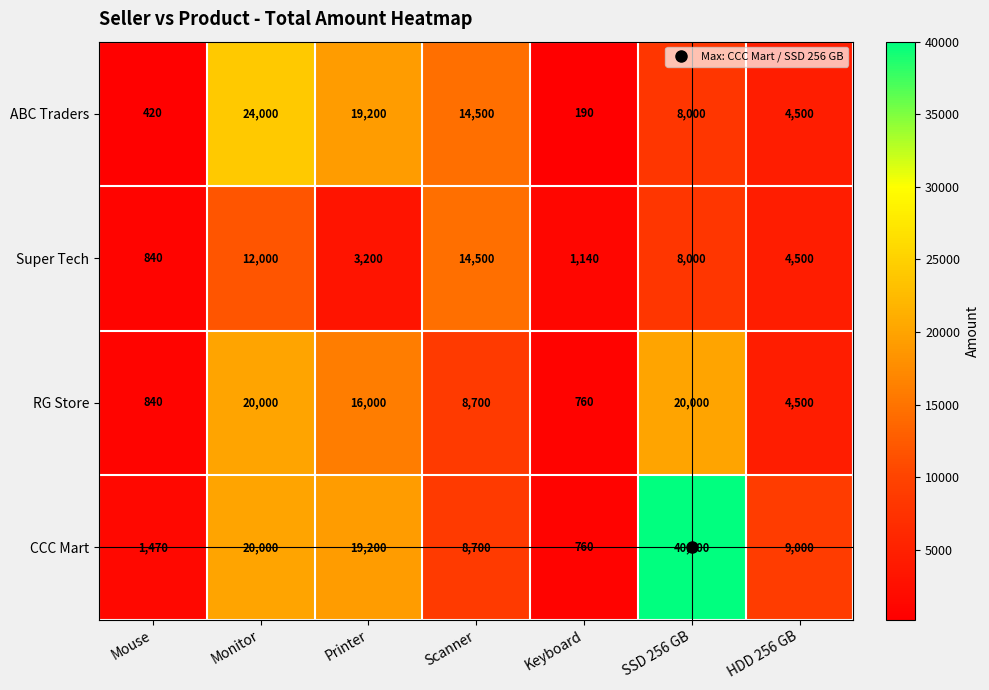

What is the highest value of the Super Tech series?

14500